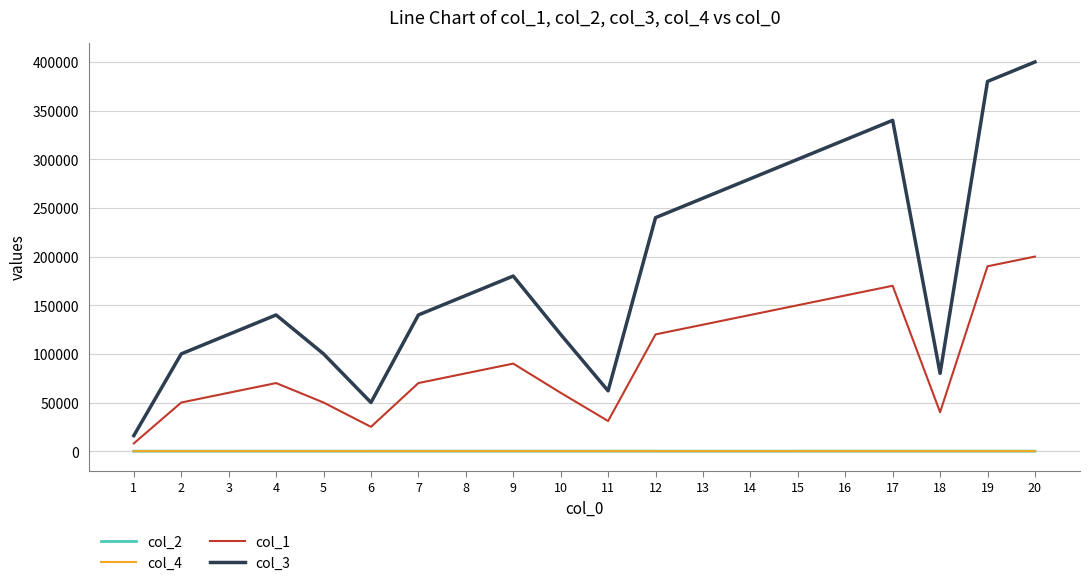

True or false: col_2 and col_4 intersect in this chart.

False